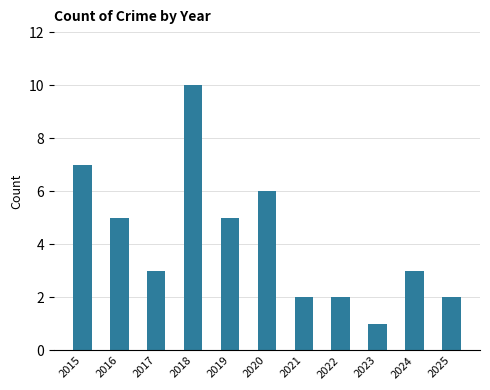

Read the value at 2020.

6